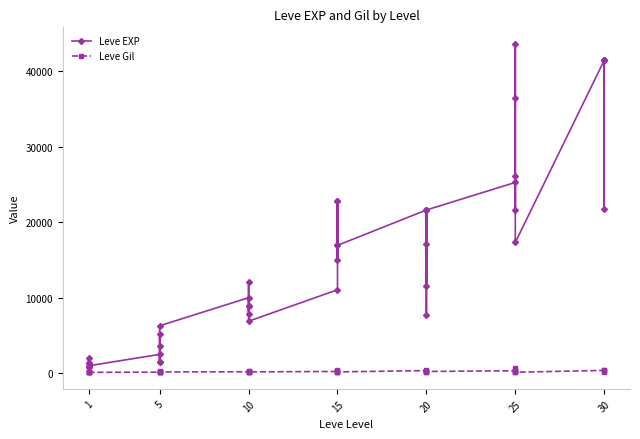

What is the label of the 39th point from the right?

5